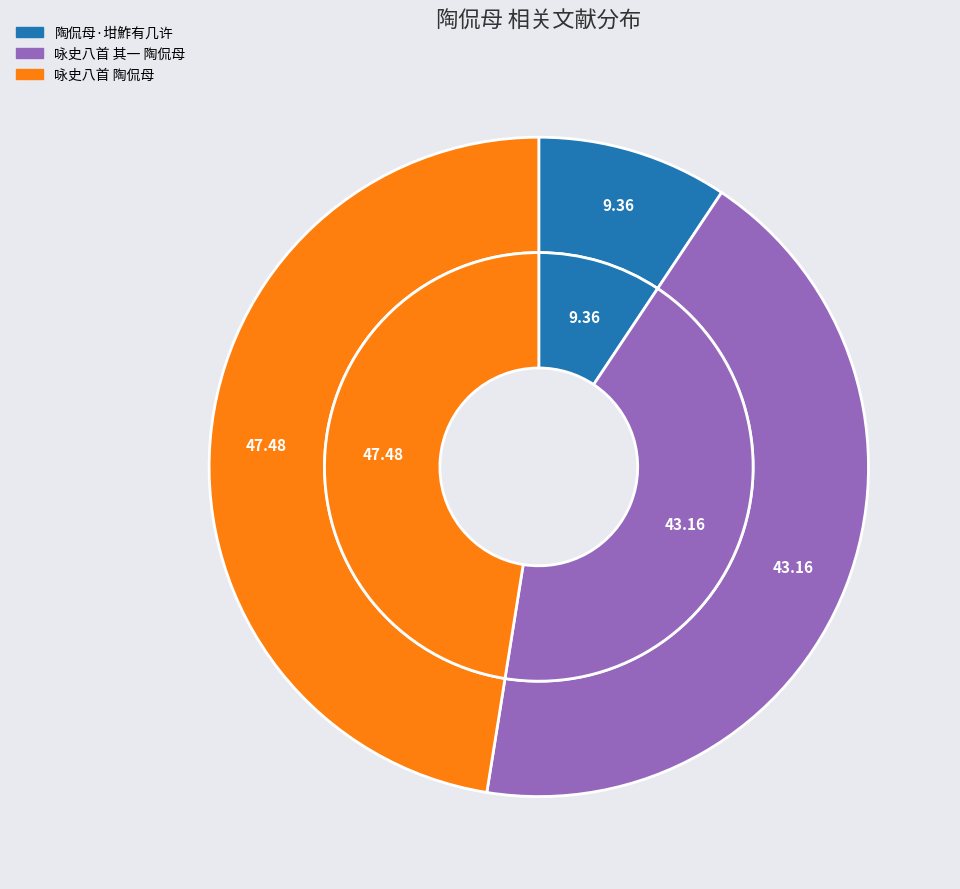

What percentage is the 陶侃母·坩鮓有几许 slice, to the nearest percent?

9%